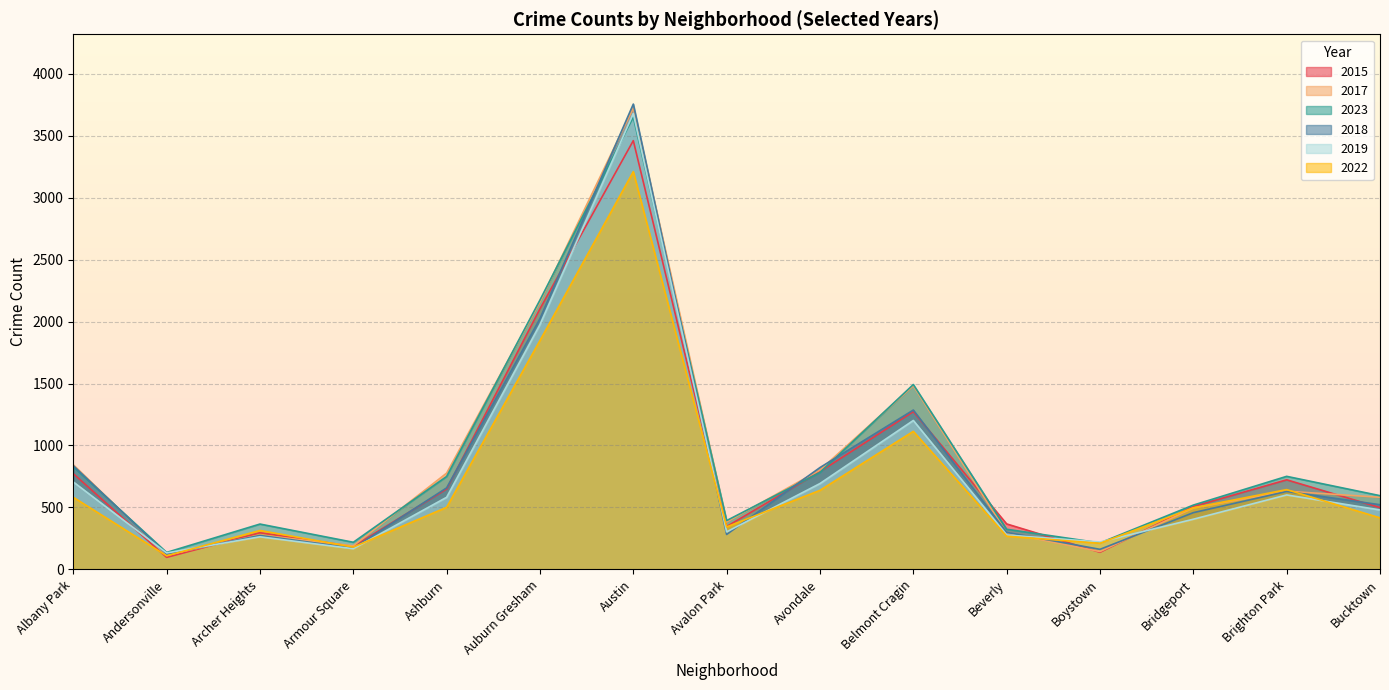

Is the value of 2018 at Belmont Cragin greater than the value of 2023 at Ashburn?

Yes